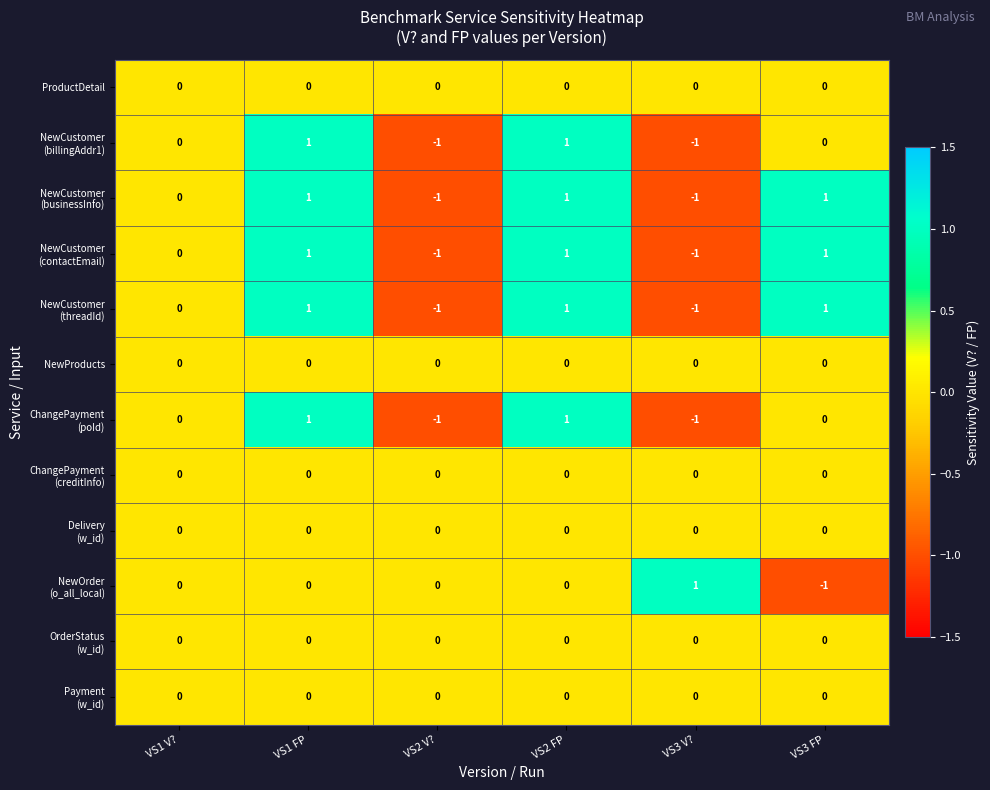

What is the total value across all series at VS1 FP?

5